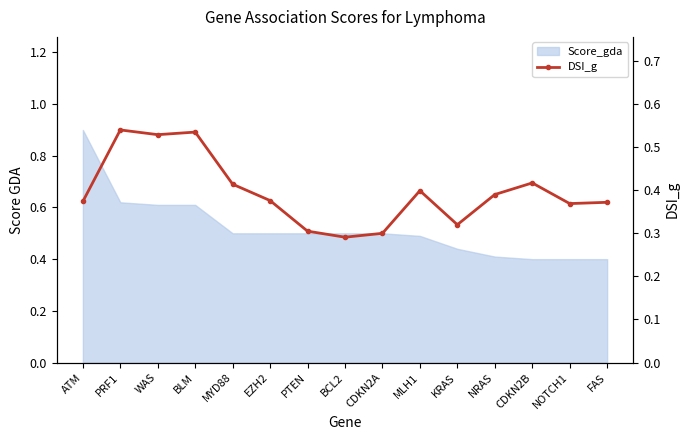

What is the label of the 7th point from the left?

PTEN